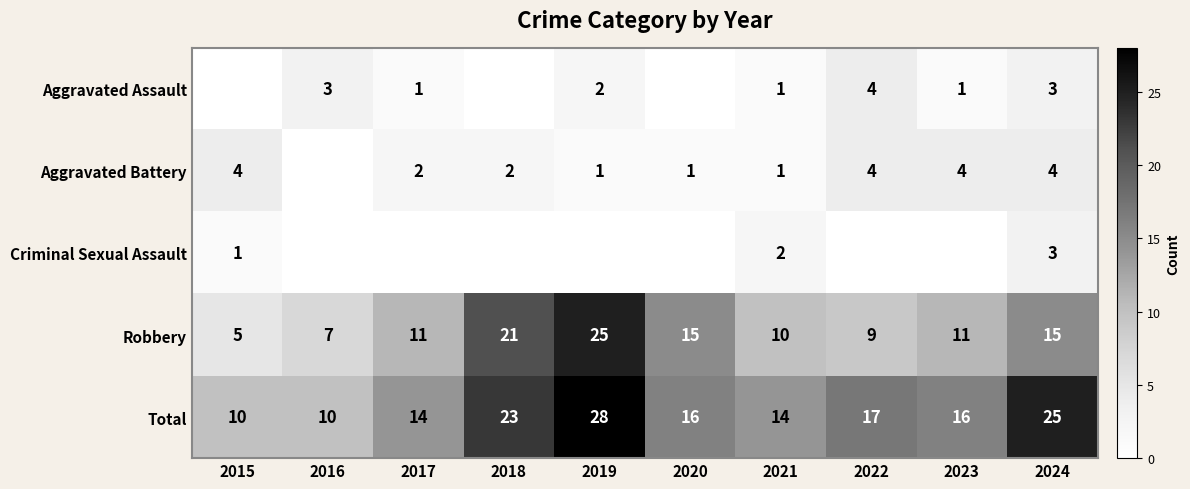

The Aggravated Battery series shows 4 at 2015. True or false?

True